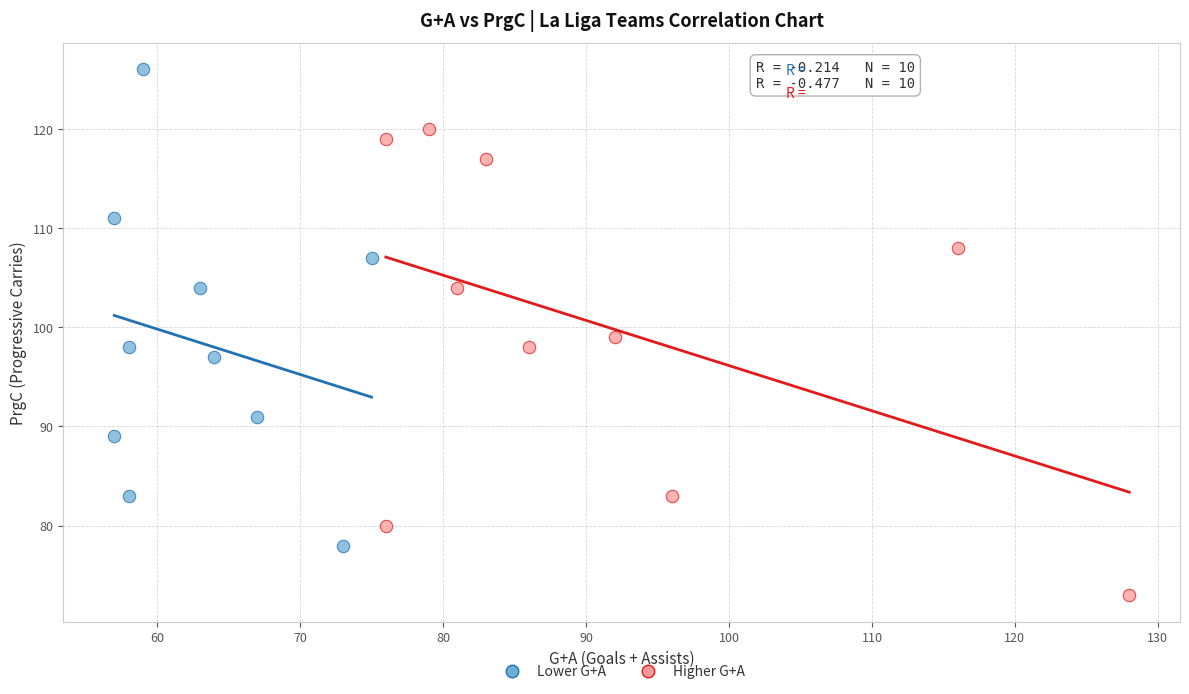

Which series contains the lowest Y value?

Higher G+A